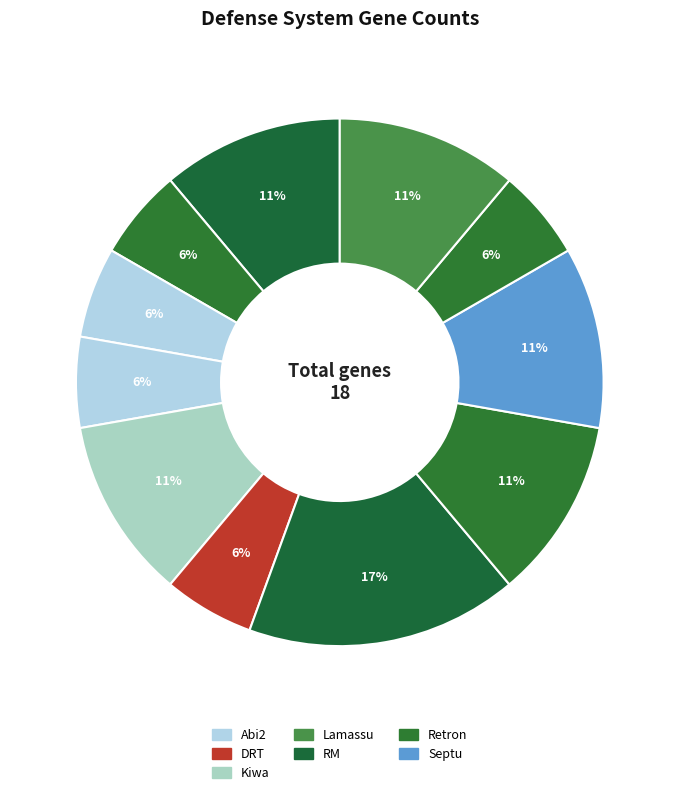

Is there a majority slice in this chart?

No